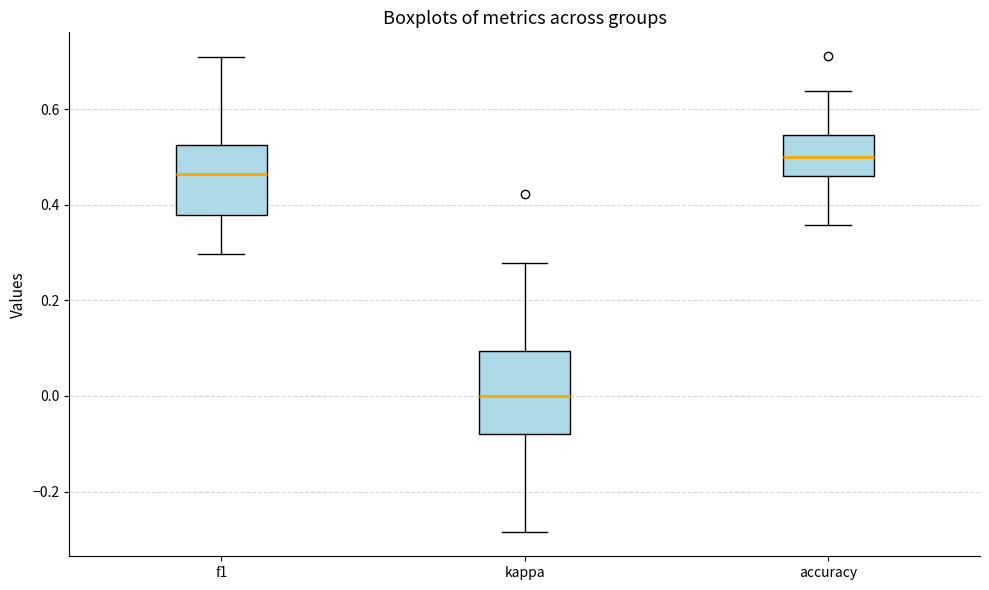

Reading left to right, transcribe this box plot: for each box, give where its median line is, the range the box spans, and where its two whiskers end, as read against the y-axis. The values are not printed on the chart, so give them approximately, as read against the axis.

f1: median 0.46, box 0.38 to 0.52, whiskers 0.30 to 0.72
kappa: median 0.00, box -0.08 to 0.10, whiskers -0.28 to 0.28
accuracy: median 0.50, box 0.46 to 0.54, whiskers 0.36 to 0.64